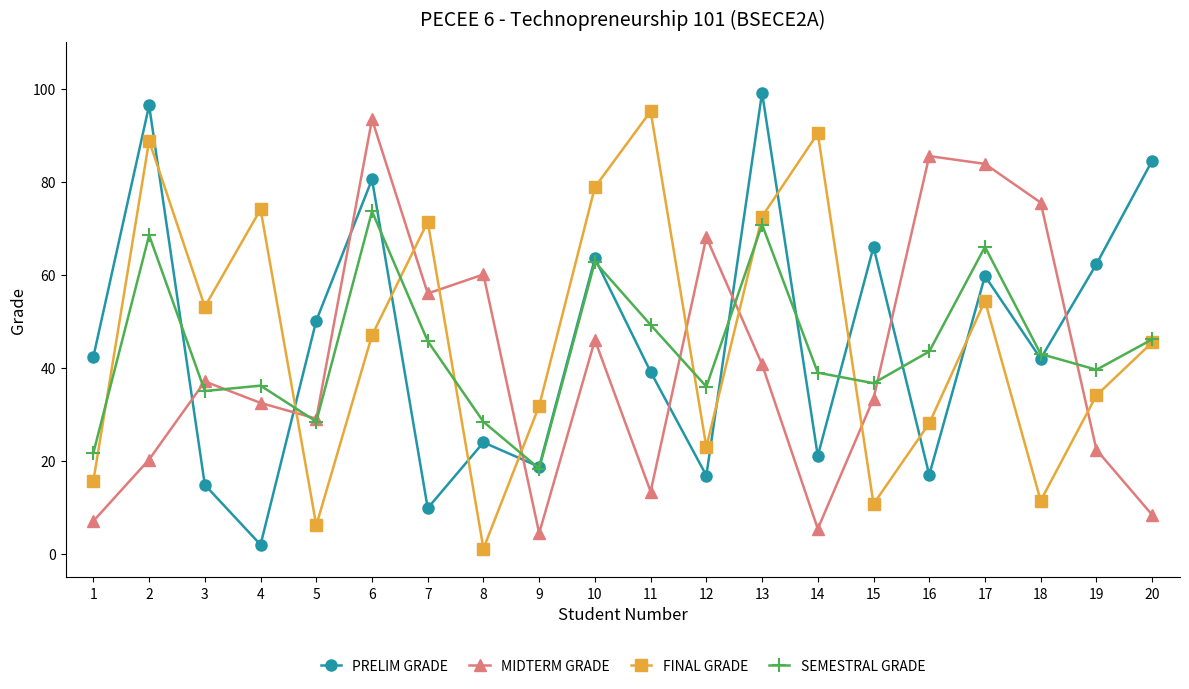

What is the highest value of the MIDTERM GRADE series?

93.4